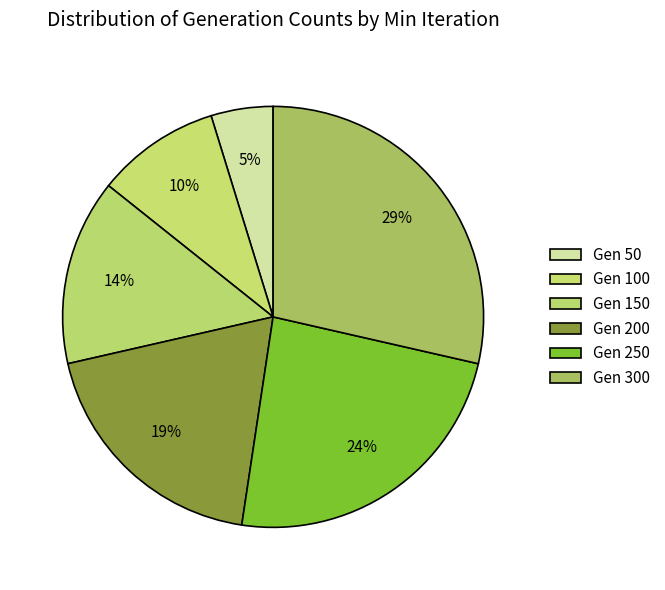

Is there any slice that represents more than half of the pie?

No